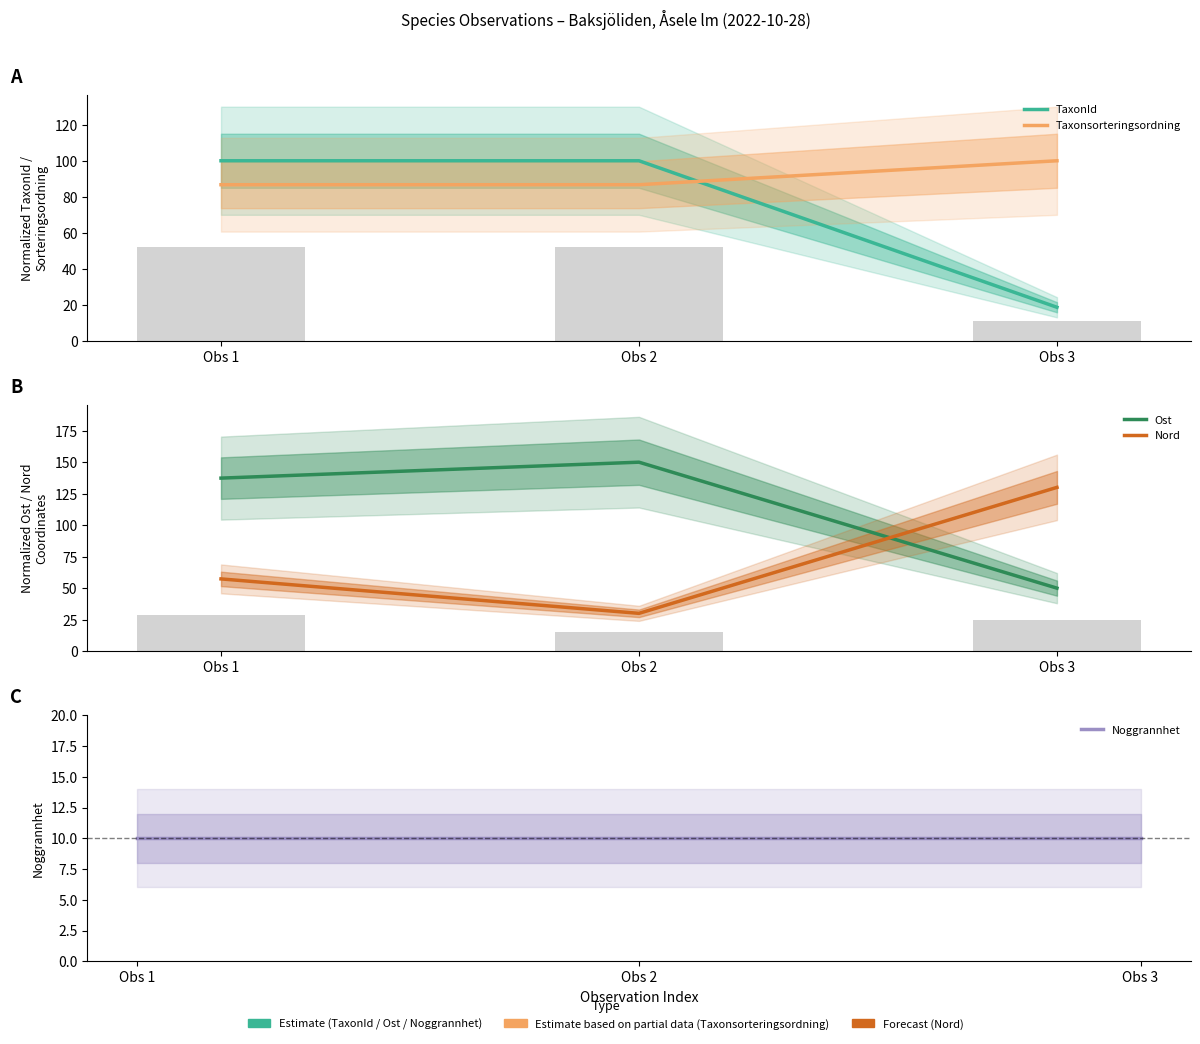

Read the TaxonId value at Obs 1.

100.0